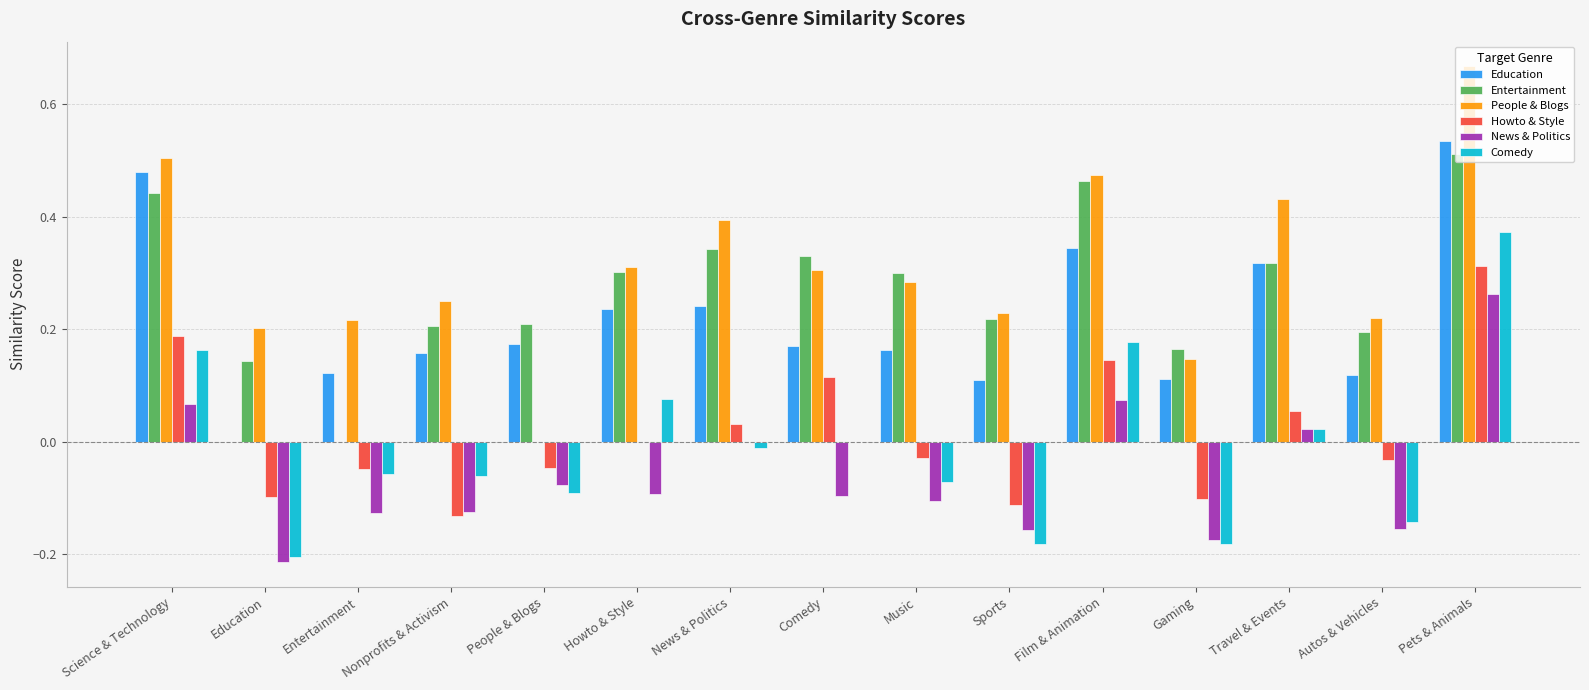

What is the total value across all series at Travel & Events?

1.2